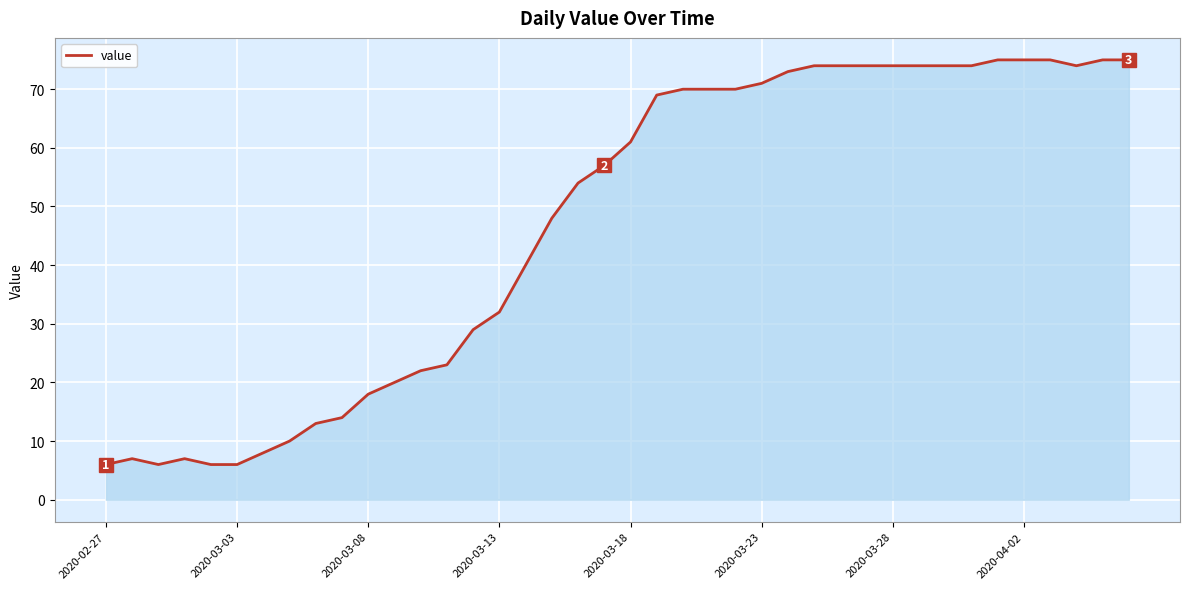

What is the greatest value displayed?

75